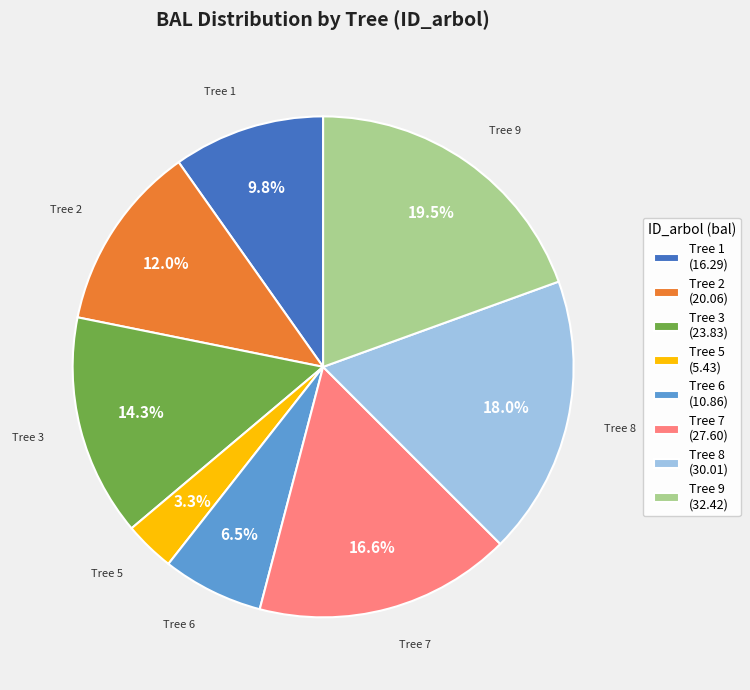

Which slice is the smallest?

Tree 5 (5.43)